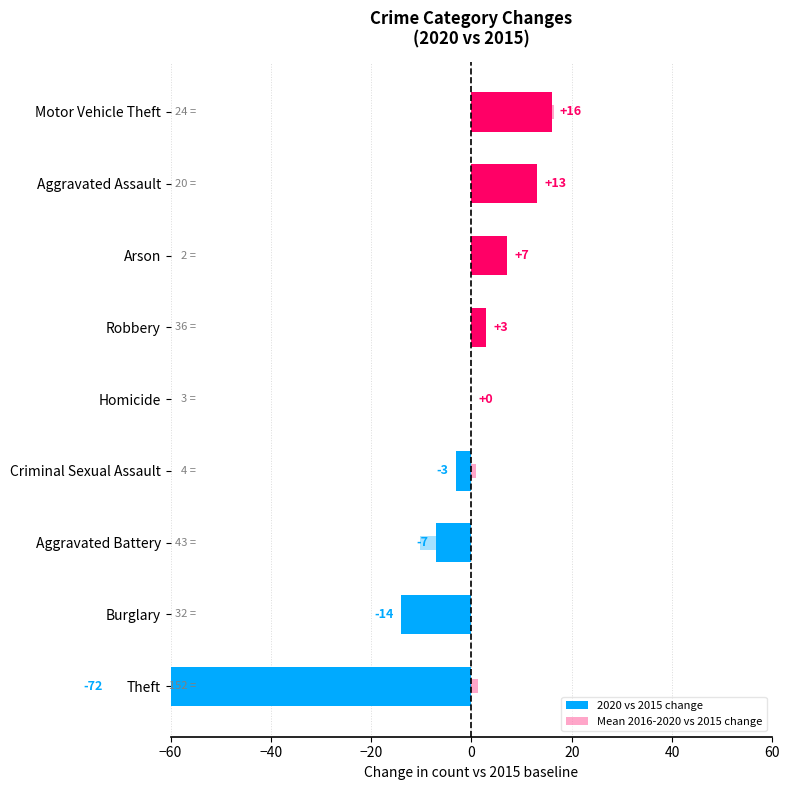

Reading right to left, extract all data points from this chart.

2020 vs 2015 change: 16.0	13.0	7.0	3.0	0.0	-3.0	-7.0	-14.0	-72.0
Mean 2016-2020 vs 2015 change: 16.4	6.2	0.8	2.4	0.0	1.0	-10.2	-12.0	1.4